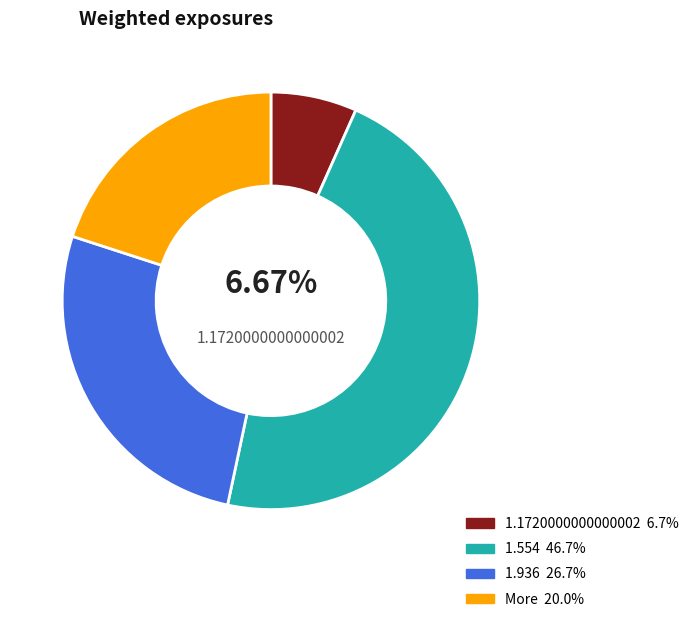

Is there a majority slice in this chart?

No